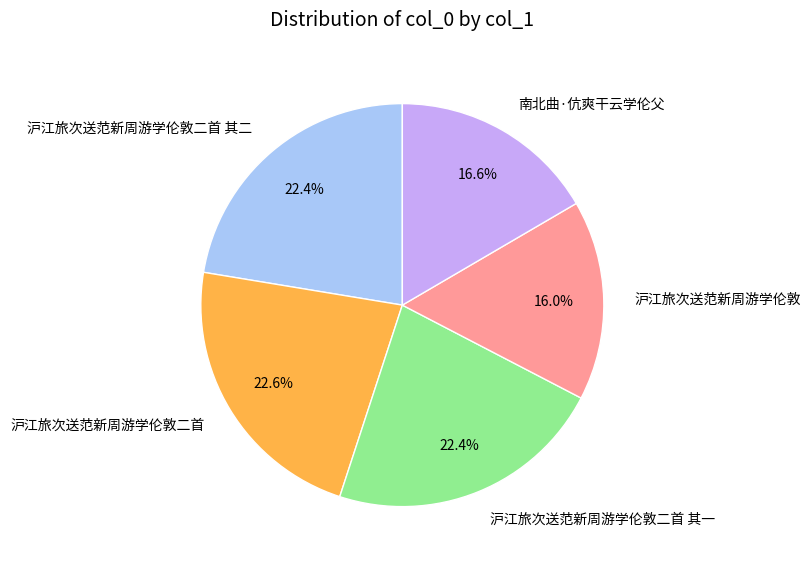

What portion of the pie excludes 南北曲·伉爽干云学伦父?

83.4%